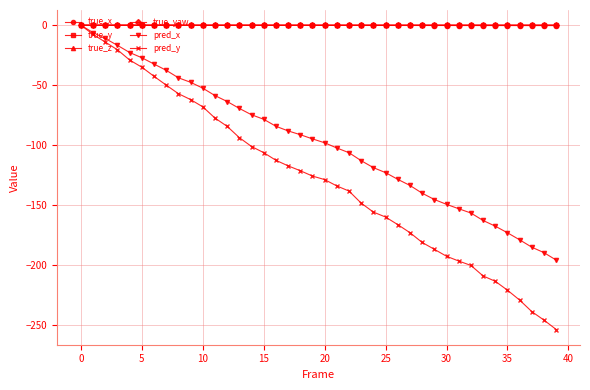

Which series has the largest range (max minus min)?

pred_y